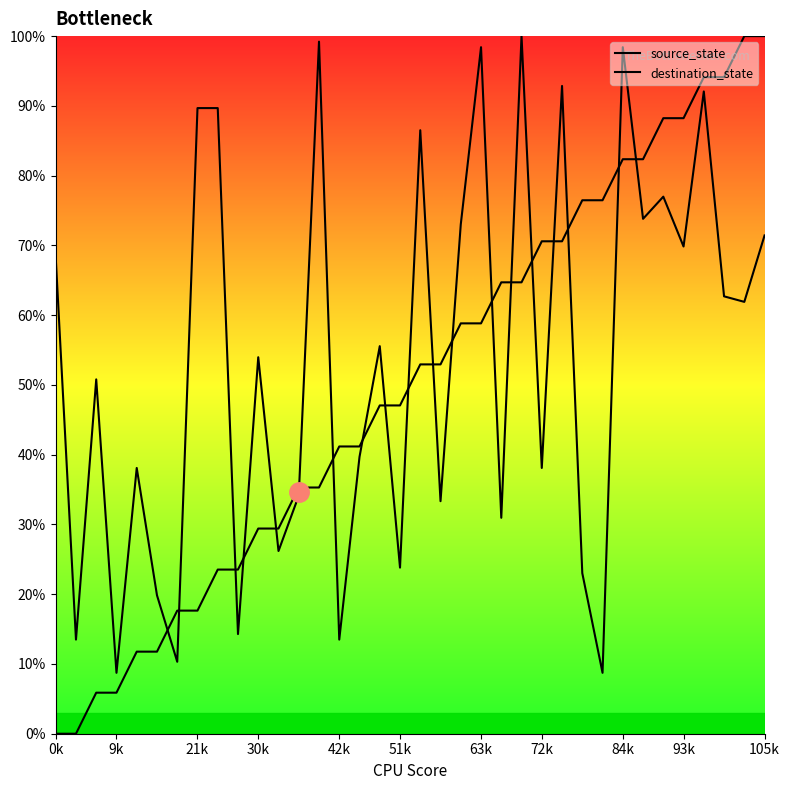

True or false: destination_state has a value of 23.0 at 26.

True